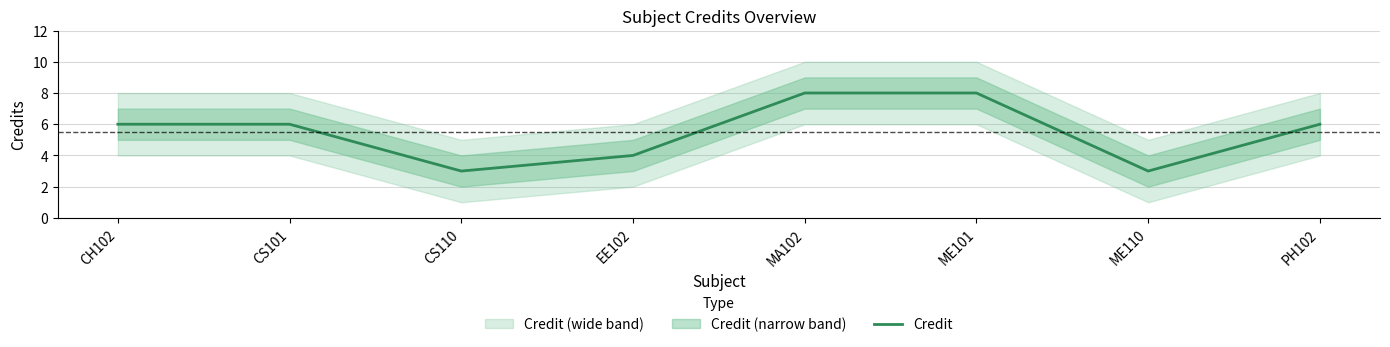

Is it true that the value at MA102 is 14?

False